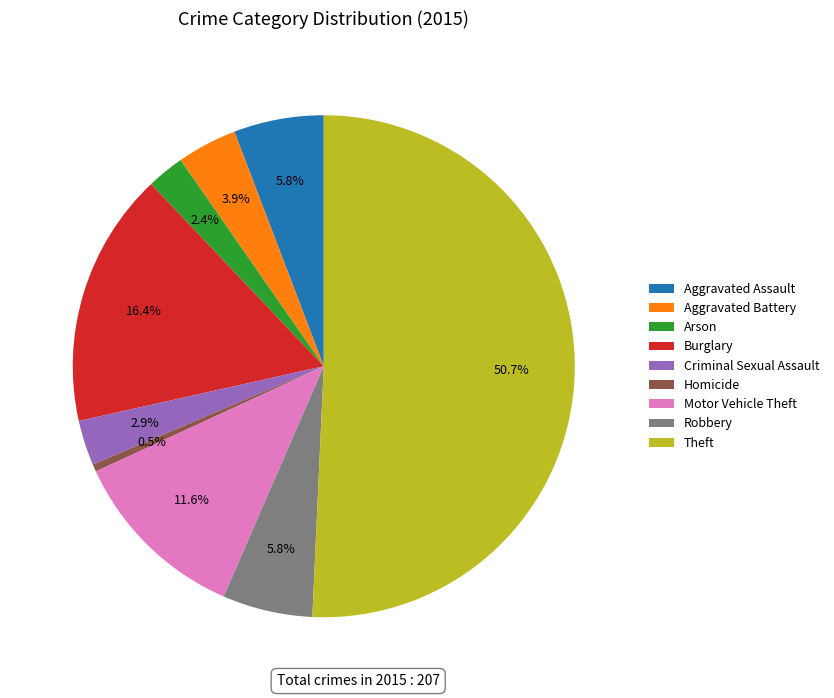

True or false: Aggravated Assault accounts for 16% of the total.

False